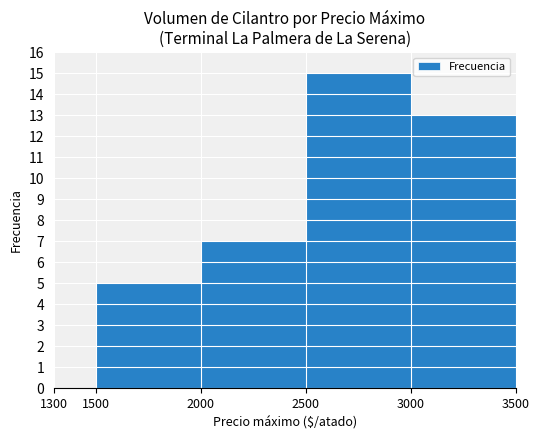

Reading left to right, what are all the values shown in this chart?

1300=0	1500=5	2000=7	2500=15	3000=13